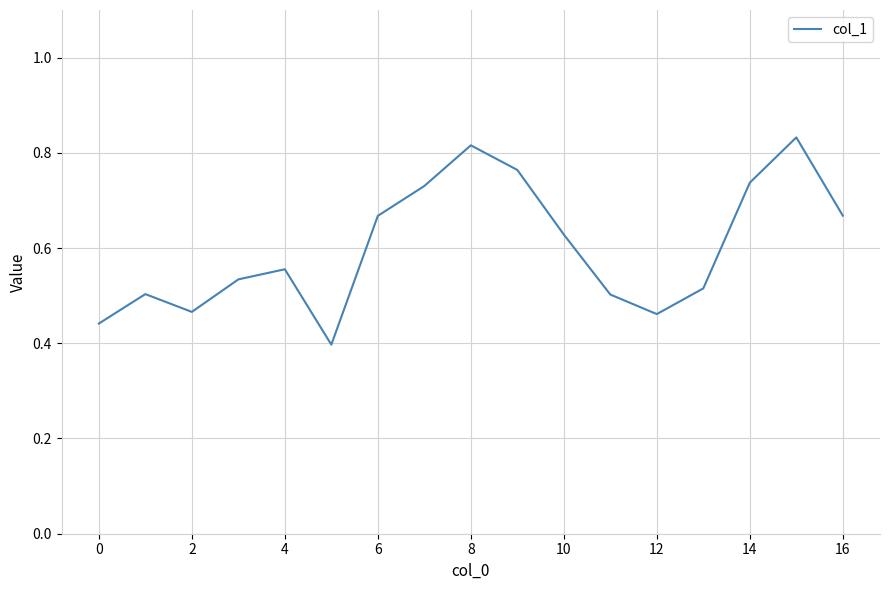

True or false: the data has more than 0 interior local peaks.

True